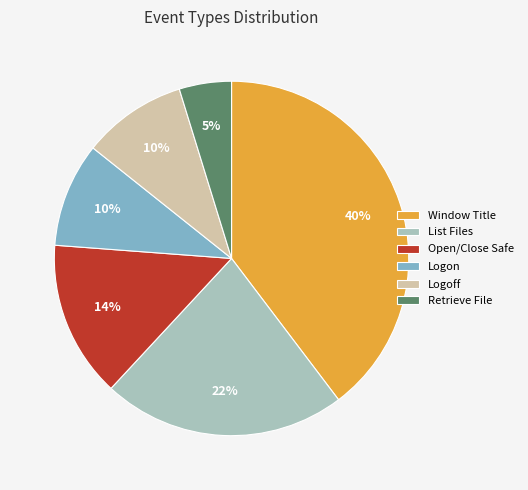

Approximately how many times larger is the value at List Files compared to Window Title?

0.6